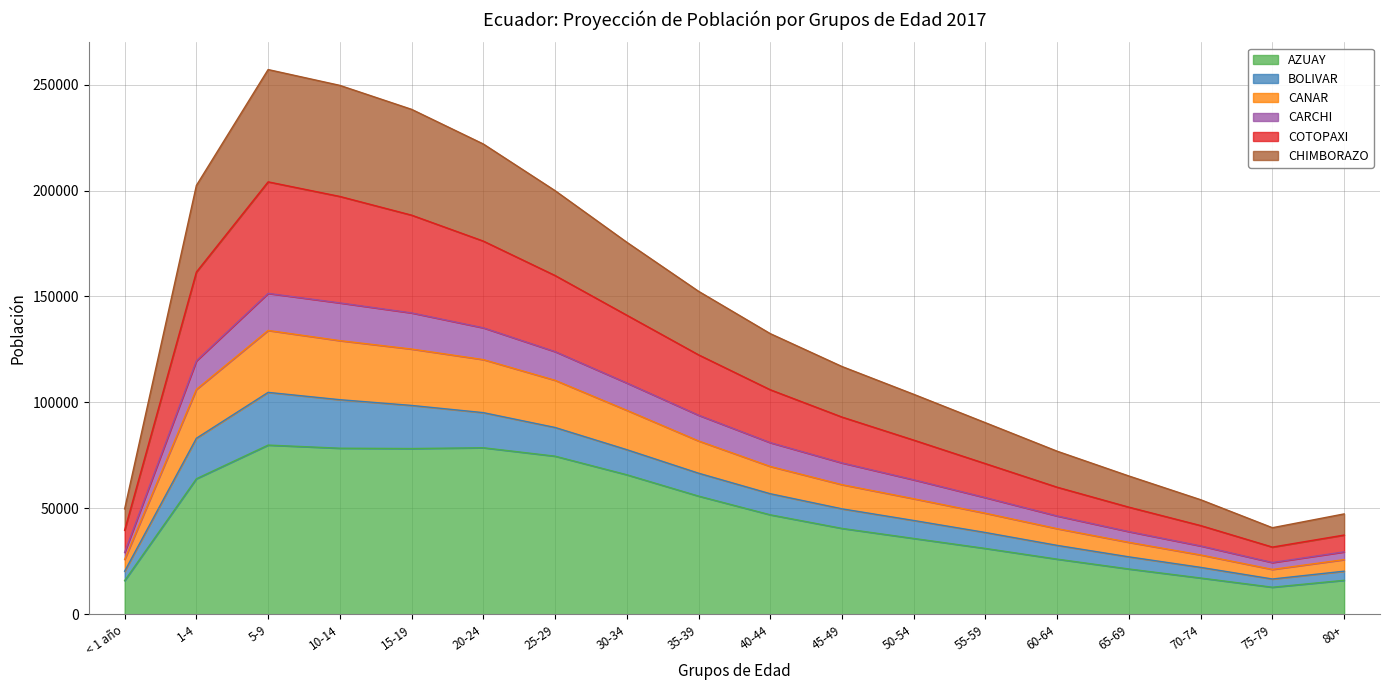

True or false: COTOPAXI and AZUAY cross at least once.

False